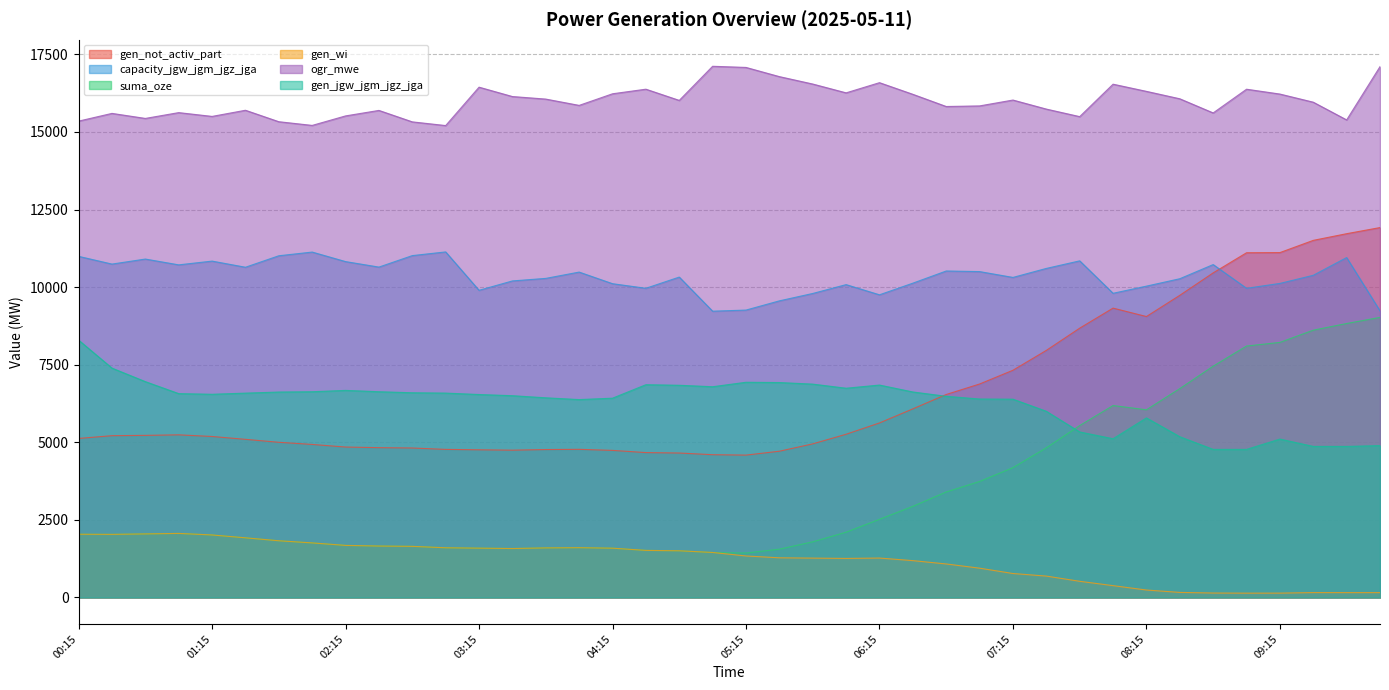

What is the average value of the gen_not_activ_part series?

6562